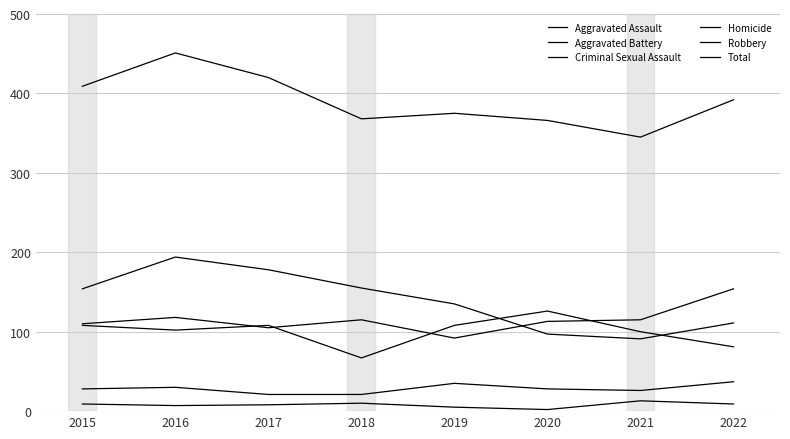

Which series has the widest spread of values?

Total